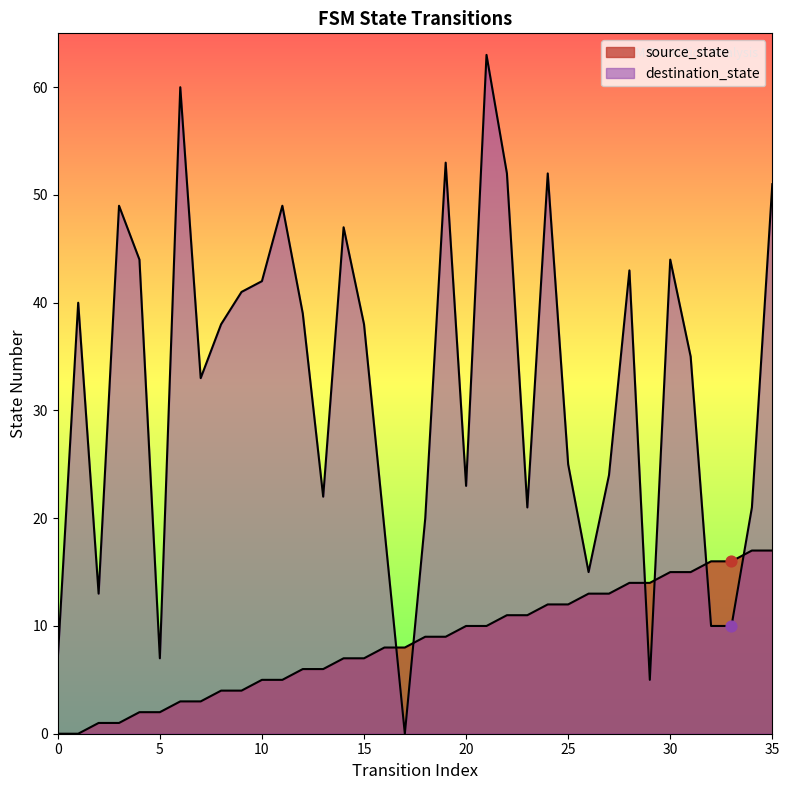

At which category is the sum across all series the highest?

21